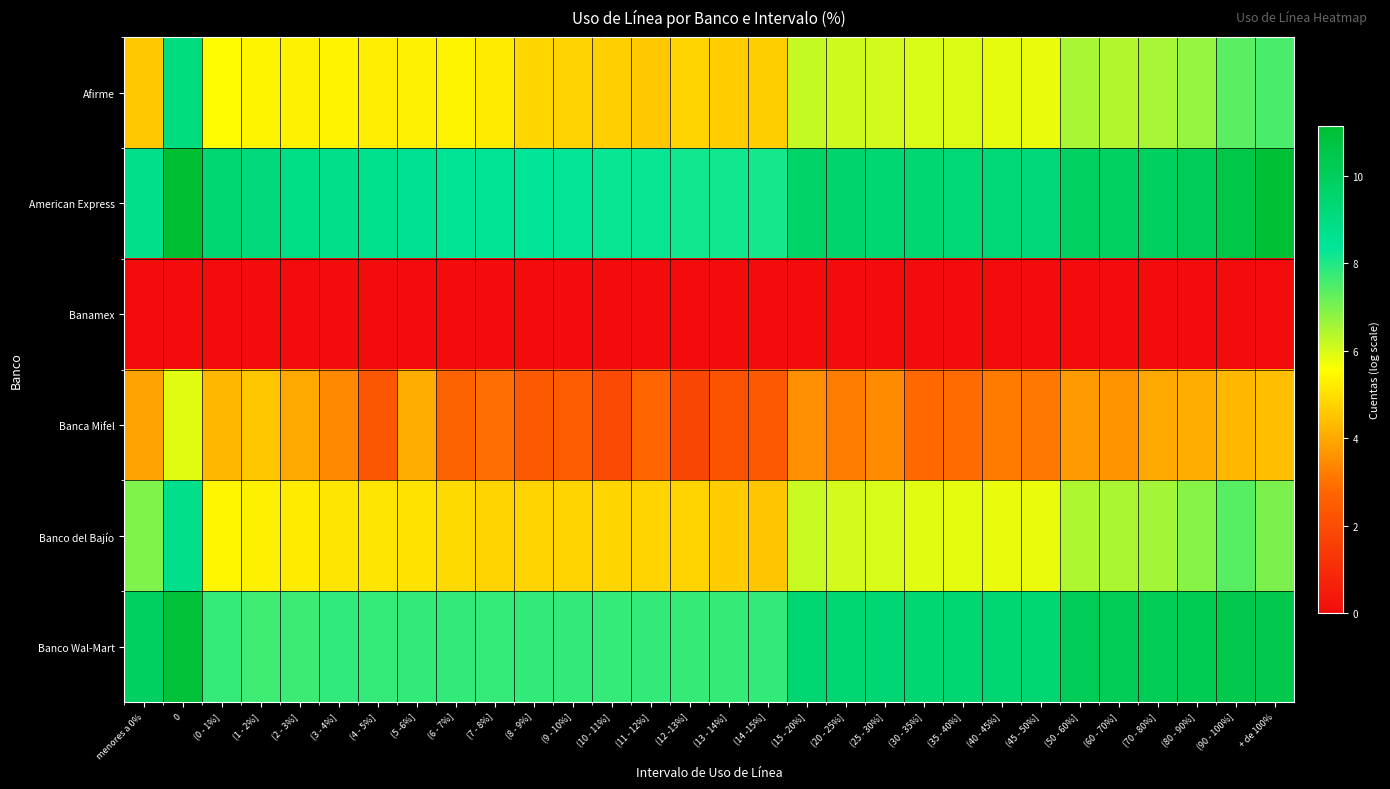

Reading left to right, what are all the values shown in this chart?

Afirme: menores a 0%=4.6	0=9.0	(0 - 1%]=5.5	(1 - 2%]=5.4	(2 - 3%]=5.3	(3 - 4%]=5.4	(4 - 5%]=5.2	(5 -6%]=5.3	(6 - 7%]=5.4	(7 - 8%]=5.2	(8 - 9%]=4.8	(9 - 10%]=4.8	(10 - 11%]=4.7	(11 - 12%]=4.6	(12 -13%]=4.8	(13 - 14%]=4.7	(14 -15%]=4.7	(15 - 20%]=6.2	(20 - 25%]=6.1	(25 - 30%]=6.1	(30 - 35%]=6.0	(35 - 40%]=6.0	(40 - 45%]=5.8	(45 - 50%]=5.8	(50 - 60%]=6.5	(60 - 70%]=6.4	(70 - 80%]=6.5	(80 - 90%]=6.7	(90 - 100%]=7.4	+ de 100%=7.5
American Express: menores a 0%=8.8	0=11.1	(0 - 1%]=9.4	(1 - 2%]=9.1	(2 - 3%]=8.9	(3 - 4%]=8.7	(4 - 5%]=8.6	(5 -6%]=8.5	(6 - 7%]=8.4	(7 - 8%]=8.4	(8 - 9%]=8.3	(9 - 10%]=8.3	(10 - 11%]=8.3	(11 - 12%]=8.2	(12 -13%]=8.2	(13 - 14%]=8.2	(14 -15%]=8.1	(15 - 20%]=9.7	(20 - 25%]=9.5	(25 - 30%]=9.4	(30 - 35%]=9.4	(35 - 40%]=9.3	(40 - 45%]=9.2	(45 - 50%]=9.2	(50 - 60%]=9.8	(60 - 70%]=9.8	(70 - 80%]=9.9	(80 - 90%]=10.1	(90 - 100%]=10.5	+ de 100%=11.1
Banamex: menores a 0%=0.0	0=0.0	(0 - 1%]=0.0	(1 - 2%]=0.0	(2 - 3%]=0.0	(3 - 4%]=0.0	(4 - 5%]=0.0	(5 -6%]=0.0	(6 - 7%]=0.0	(7 - 8%]=0.0	(8 - 9%]=0.0	(9 - 10%]=0.0	(10 - 11%]=0.0	(11 - 12%]=0.0	(12 -13%]=0.0	(13 - 14%]=0.0	(14 -15%]=0.0	(15 - 20%]=0.0	(20 - 25%]=0.0	(25 - 30%]=0.0	(30 - 35%]=0.0	(35 - 40%]=0.0	(40 - 45%]=0.0	(45 - 50%]=0.0	(50 - 60%]=0.0	(60 - 70%]=0.0	(70 - 80%]=0.0	(80 - 90%]=0.0	(90 - 100%]=0.0	+ de 100%=0.0
Banca Mifel: menores a 0%=3.9	0=5.9	(0 - 1%]=4.3	(1 - 2%]=4.6	(2 - 3%]=4.0	(3 - 4%]=3.4	(4 - 5%]=2.3	(5 -6%]=4.1	(6 - 7%]=2.7	(7 - 8%]=2.9	(8 - 9%]=2.4	(9 - 10%]=2.5	(10 - 11%]=1.9	(11 - 12%]=2.8	(12 -13%]=1.8	(13 - 14%]=2.2	(14 -15%]=2.4	(15 - 20%]=3.5	(20 - 25%]=3.2	(25 - 30%]=3.5	(30 - 35%]=2.8	(35 - 40%]=2.9	(40 - 45%]=3.2	(45 - 50%]=3.1	(50 - 60%]=3.8	(60 - 70%]=3.6	(70 - 80%]=4.0	(80 - 90%]=4.1	(90 - 100%]=4.3	+ de 100%=4.4
Banco del Bajío: menores a 0%=6.9	0=8.7	(0 - 1%]=5.4	(1 - 2%]=5.3	(2 - 3%]=5.2	(3 - 4%]=5.1	(4 - 5%]=5.1	(5 -6%]=5.1	(6 - 7%]=4.9	(7 - 8%]=4.8	(8 - 9%]=4.8	(9 - 10%]=4.8	(10 - 11%]=4.8	(11 - 12%]=4.8	(12 -13%]=4.8	(13 - 14%]=4.6	(14 -15%]=4.5	(15 - 20%]=6.2	(20 - 25%]=6.1	(25 - 30%]=6.0	(30 - 35%]=5.9	(35 - 40%]=5.8	(40 - 45%]=5.8	(45 - 50%]=5.8	(50 - 60%]=6.5	(60 - 70%]=6.5	(70 - 80%]=6.6	(80 - 90%]=6.9	(90 - 100%]=7.4	+ de 100%=7.0
Banco Wal-Mart: menores a 0%=9.9	0=11.0	(0 - 1%]=7.8	(1 - 2%]=7.7	(2 - 3%]=7.7	(3 - 4%]=7.8	(4 - 5%]=7.8	(5 -6%]=7.8	(6 - 7%]=7.8	(7 - 8%]=7.8	(8 - 9%]=7.8	(9 - 10%]=7.8	(10 - 11%]=7.8	(11 - 12%]=7.8	(12 -13%]=7.7	(13 - 14%]=7.8	(14 -15%]=7.8	(15 - 20%]=9.4	(20 - 25%]=9.4	(25 - 30%]=9.4	(30 - 35%]=9.4	(35 - 40%]=9.4	(40 - 45%]=9.4	(45 - 50%]=9.4	(50 - 60%]=10.1	(60 - 70%]=10.1	(70 - 80%]=10.2	(80 - 90%]=10.2	(90 - 100%]=10.4	+ de 100%=10.4